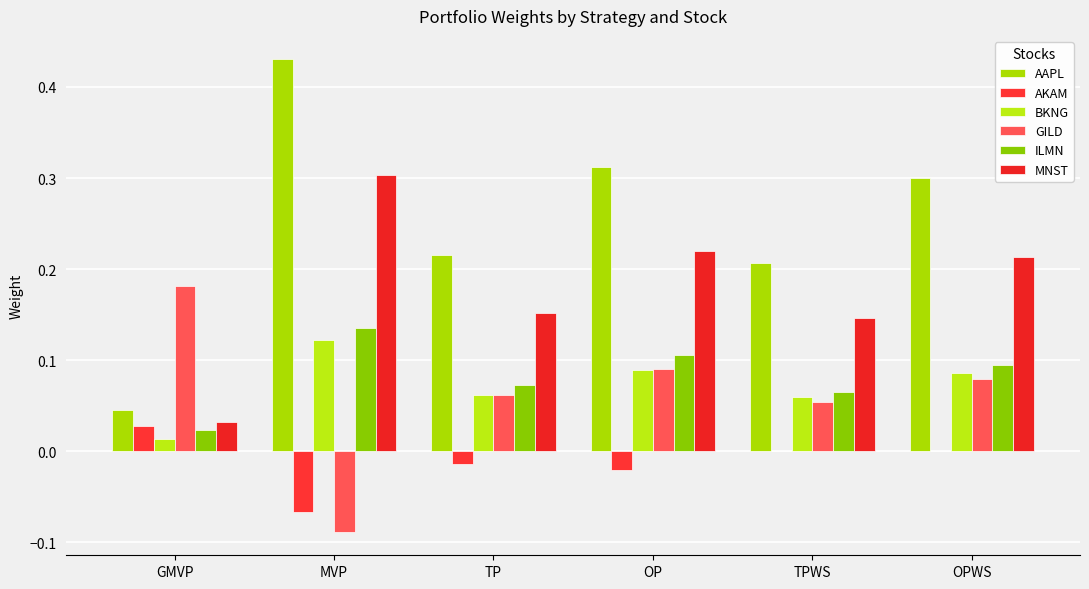

What is the difference between the maximum and minimum values in the AAPL series?

0.4